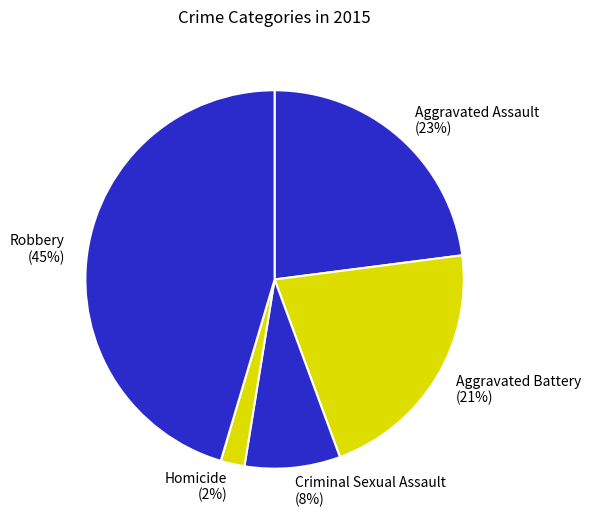

What percentage is the Criminal Sexual Assault slice, to the nearest percent?

8%